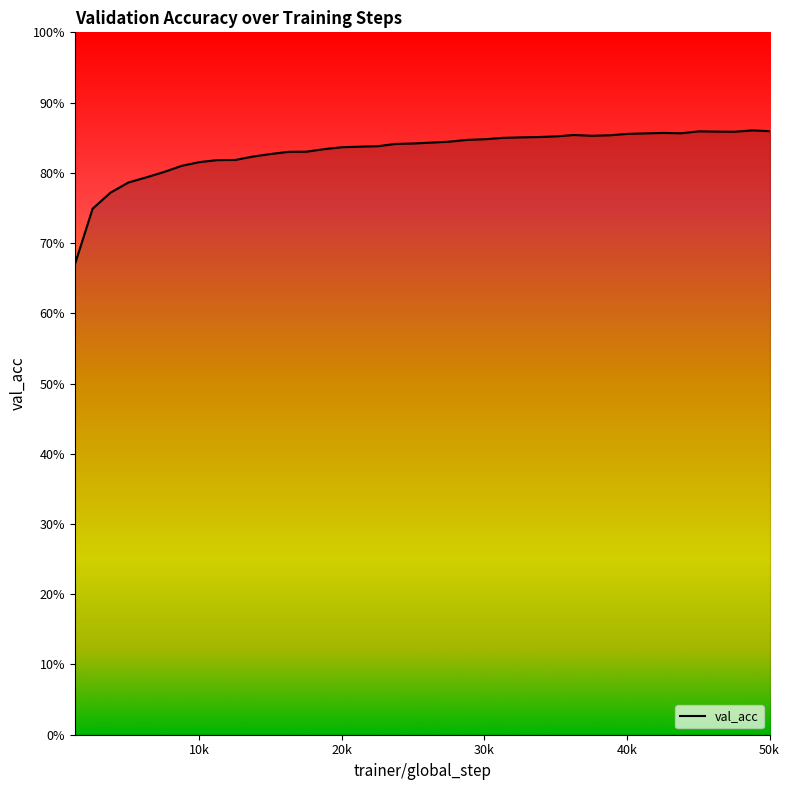

Is this an area chart (filled region under the line)?

Yes